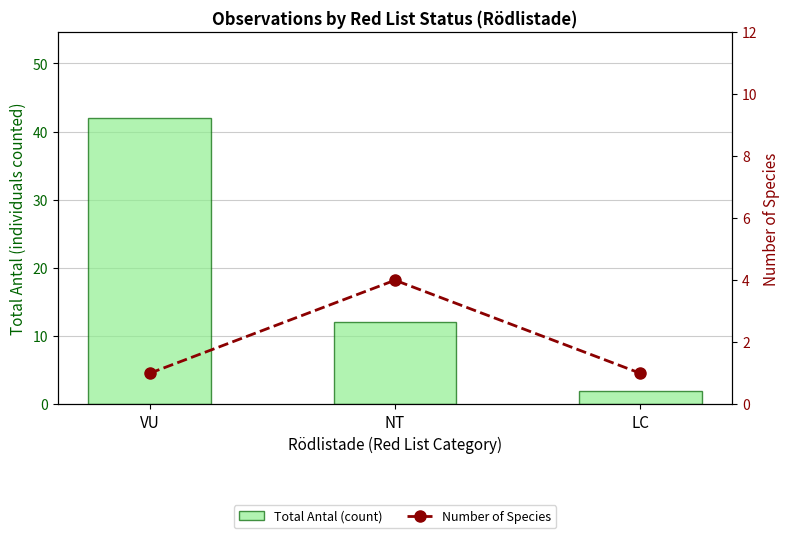

What is the label of the 3rd bar from the left?

LC